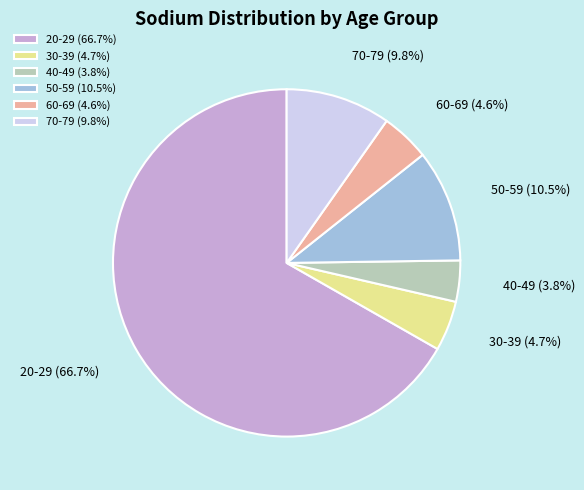

Does 70-79 represent more than half of the total?

No